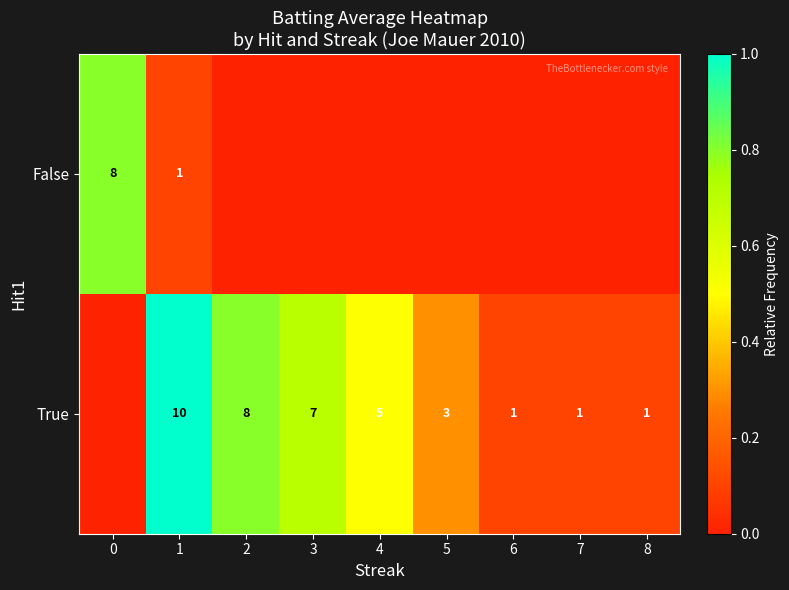

At which category is the sum across all series the highest?

1